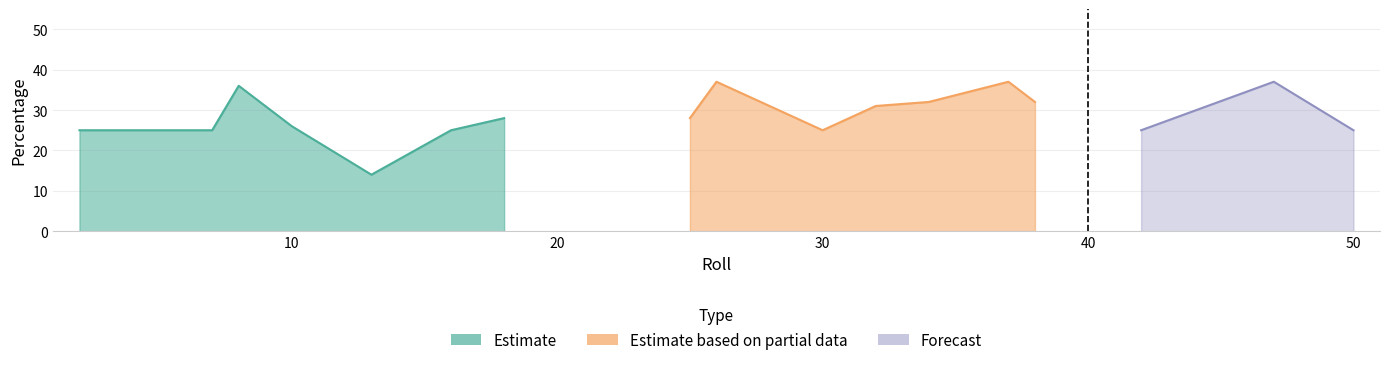

The Estimate series shows 12 at 7. True or false?

False